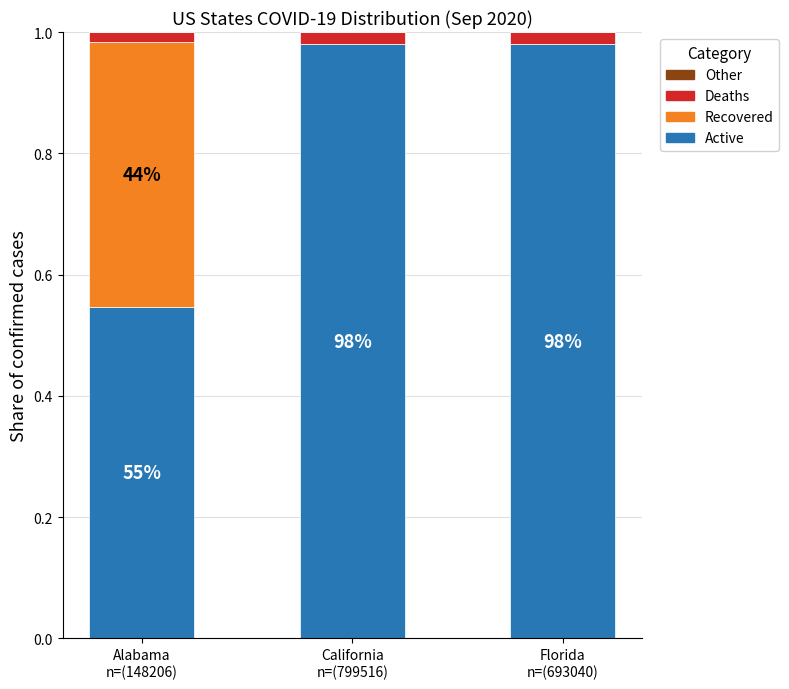

Are the bars grouped side by side (vs. stacked)?

No